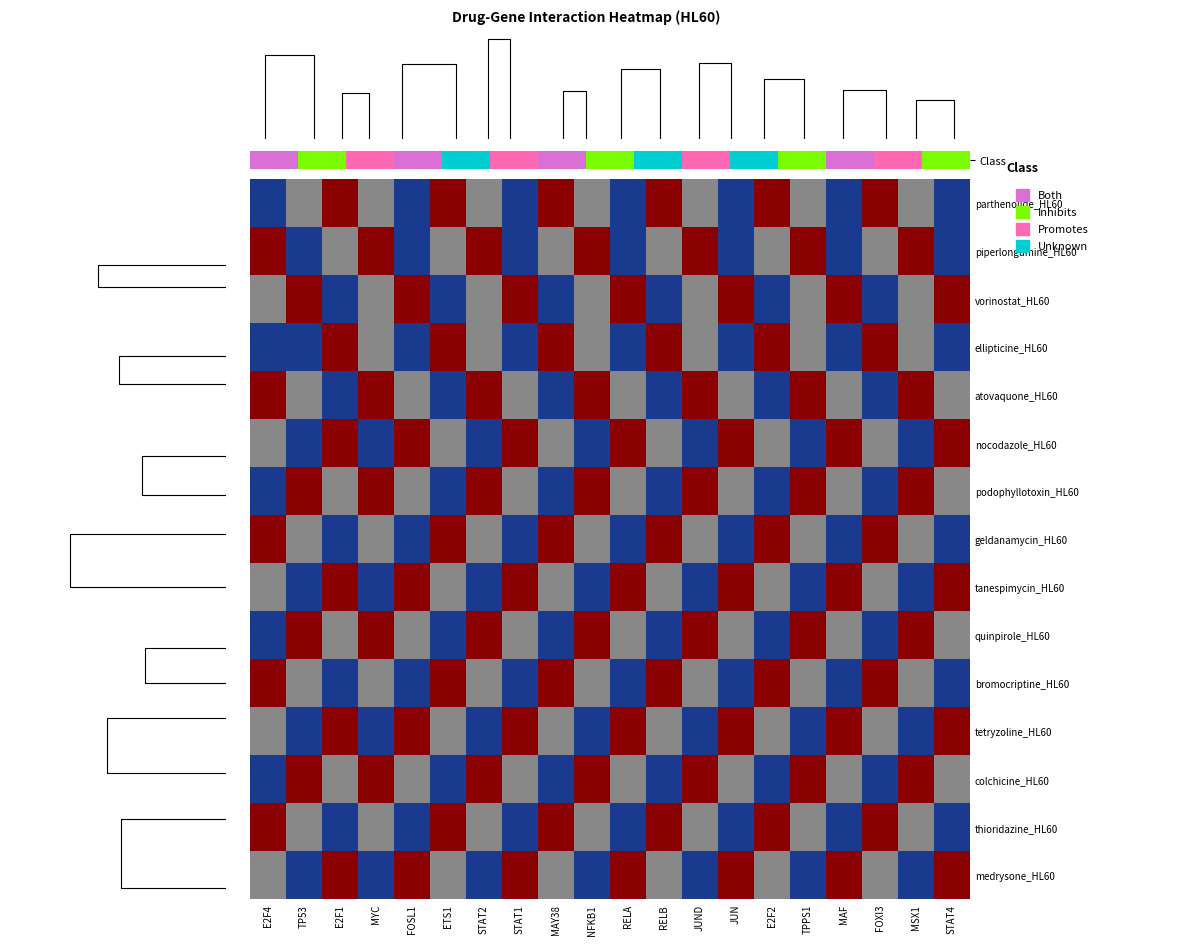

What is the average value of the geldanamycin_HL60 series?

1